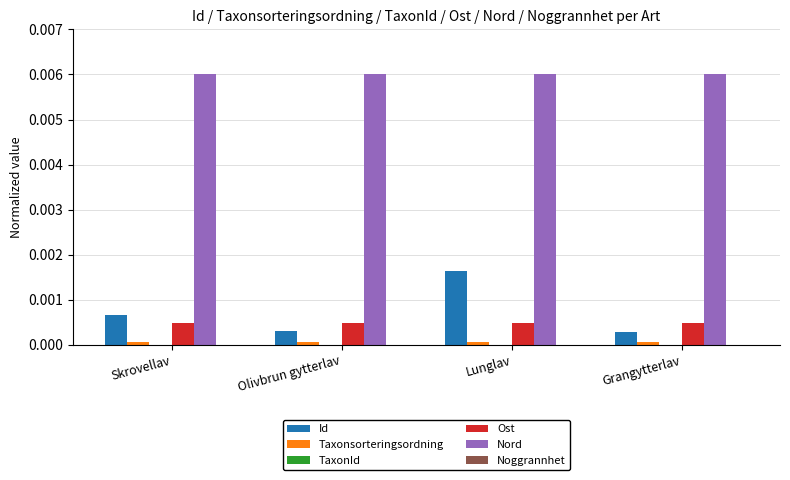

Between Lunglav and Grangytterlav, which series saw the biggest shift?

Id